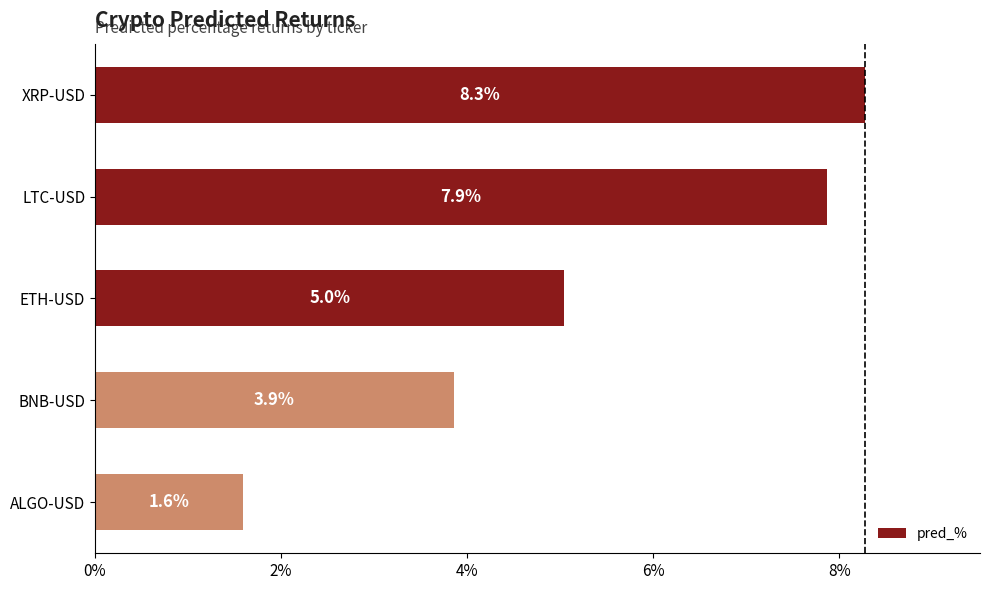

List the labels in order of value, smallest first.

ALGO-USD, BNB-USD, ETH-USD, LTC-USD, XRP-USD